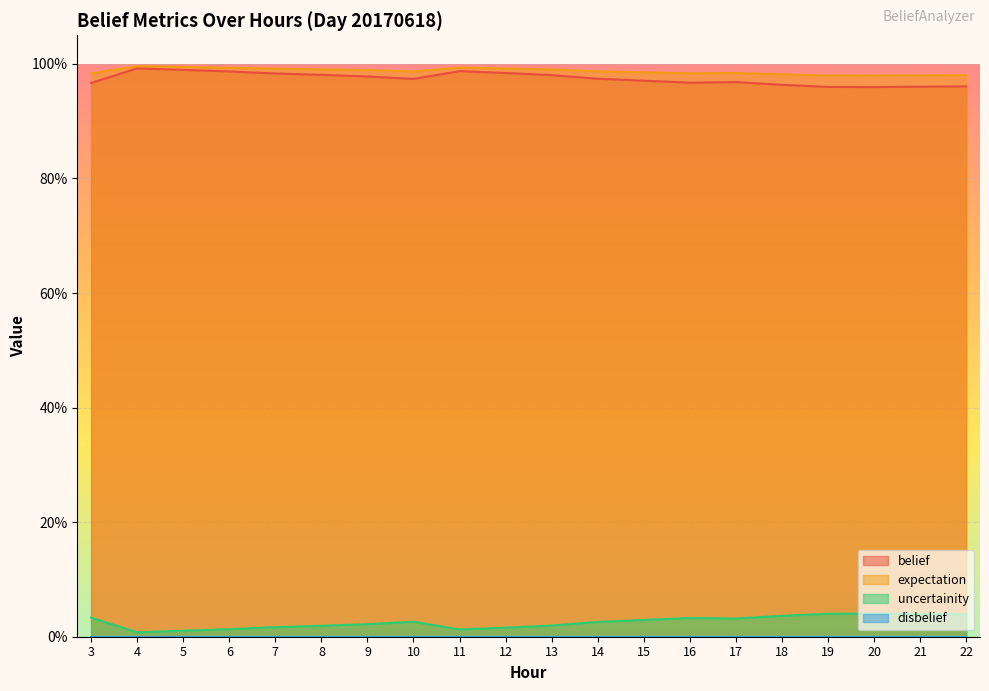

At which label does belief reach its minimum?

20